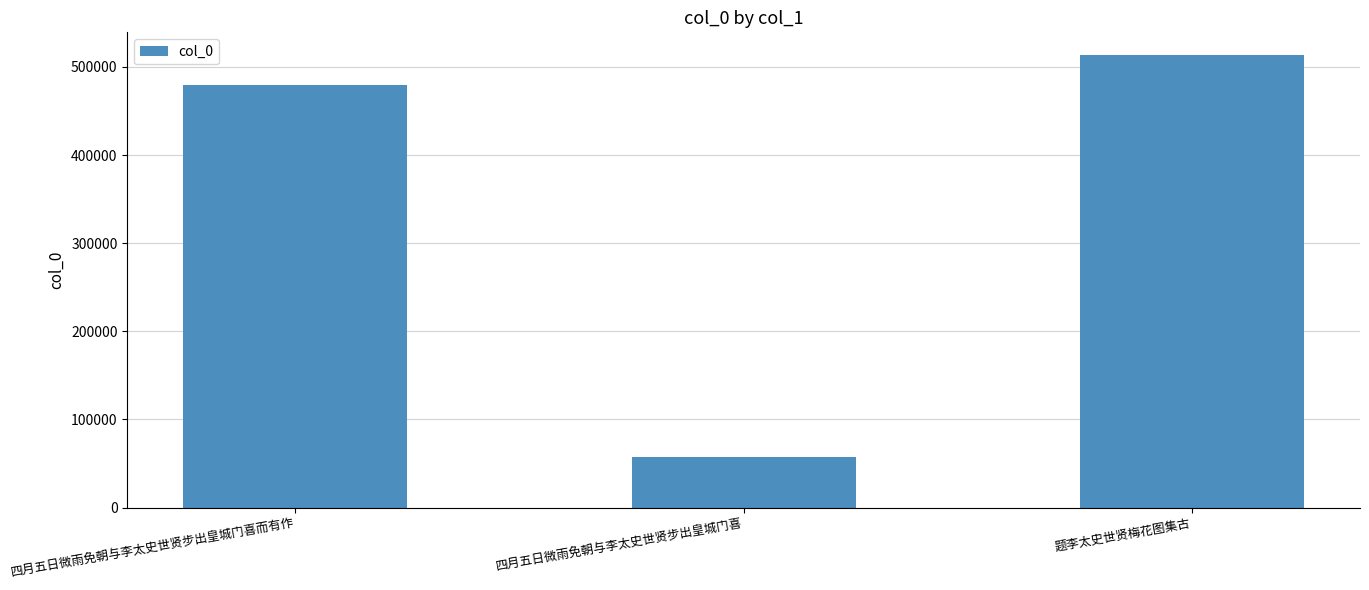

Rank the categories by value from lowest to highest.

四月五日微雨免朝与李太史世贤步出皇城门喜, 四月五日微雨免朝与李太史世贤步出皇城门喜而有作, 题李太史世贤梅花图集古